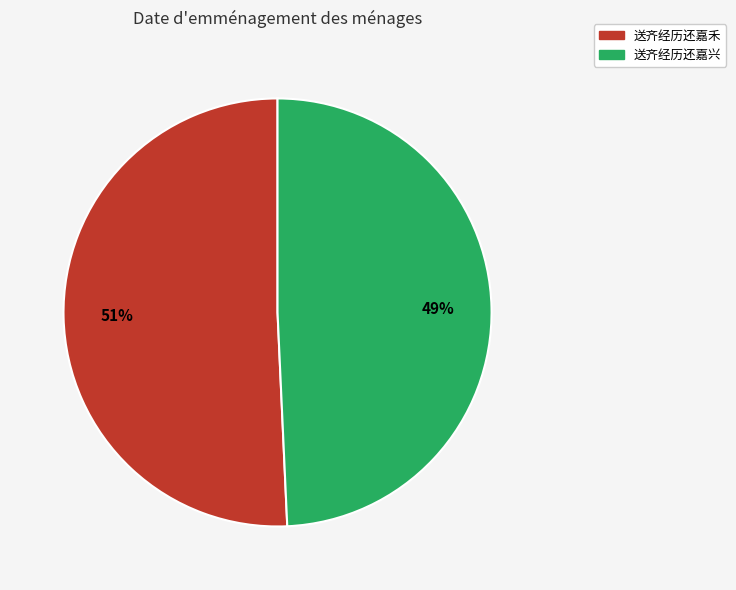

Approximately how many times larger is the value at 送齐经历还嘉兴 compared to 送齐经历还嘉禾?

1.0